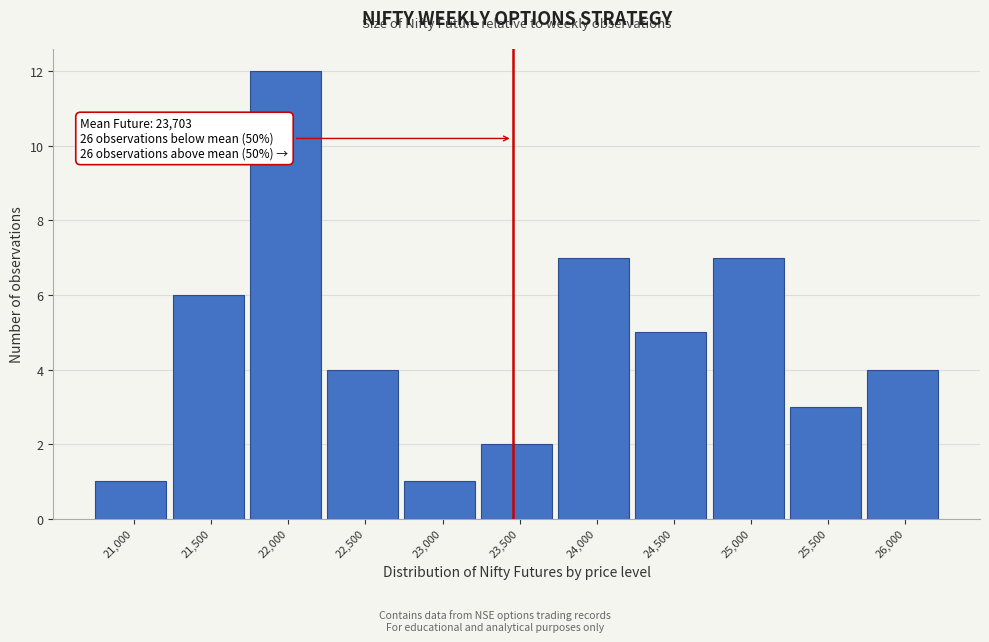

Reading right to left, transcribe all the data shown in this chart.

4	3	7	5	7	2	1	4	12	6	1